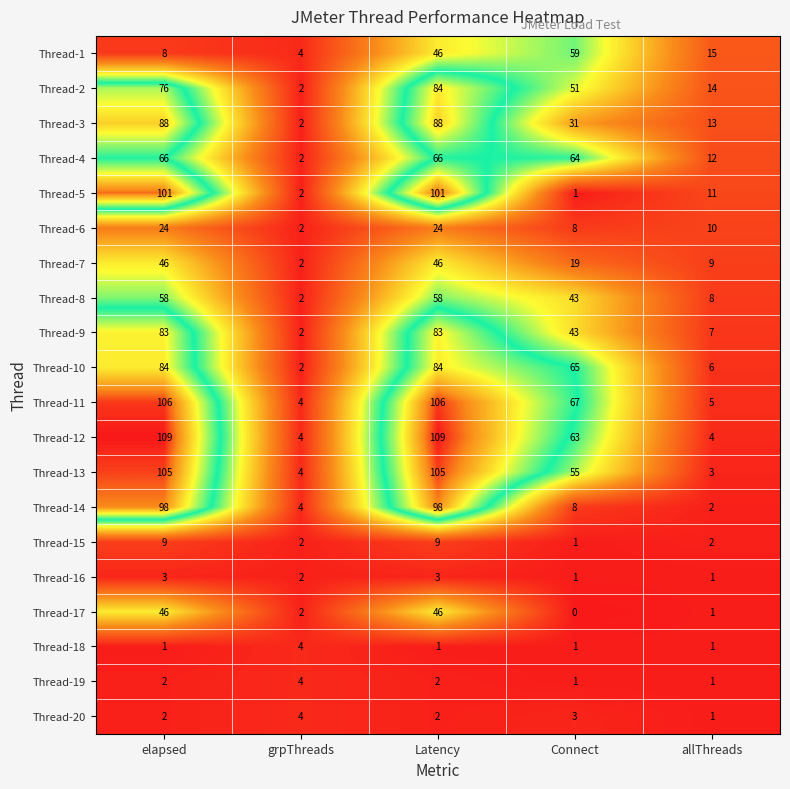

What is the sum of the Thread-3 values at grpThreads and Latency?

90